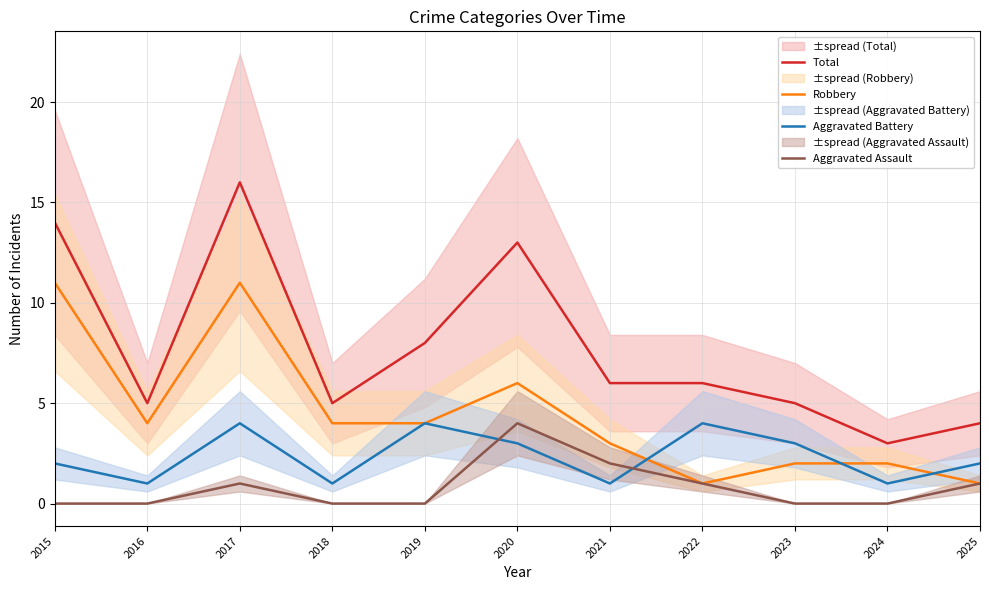

What is the difference between the highest and lowest values at 2018?

5